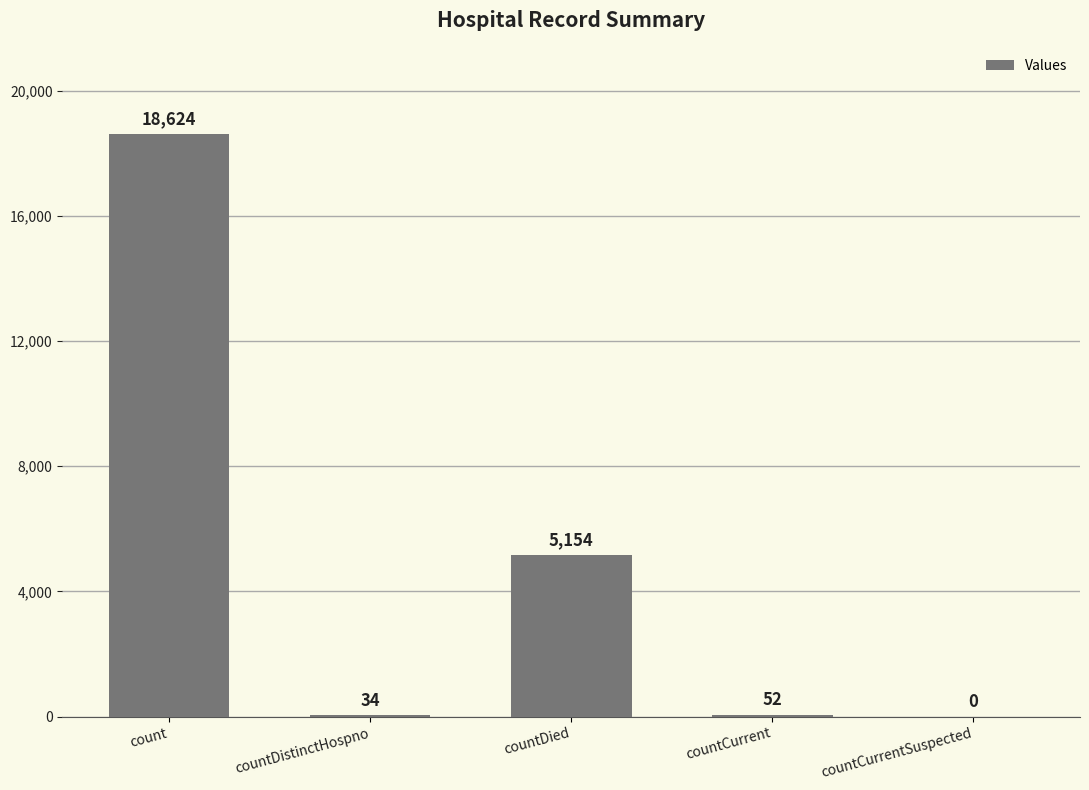

Is it true that the value at count is 18624?

True